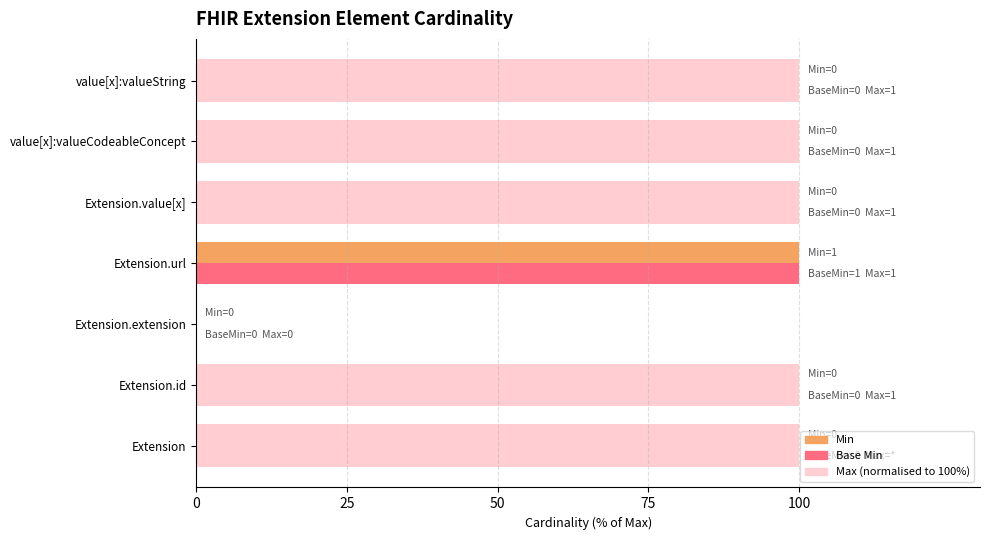

Does the chart contain any negative values?

No